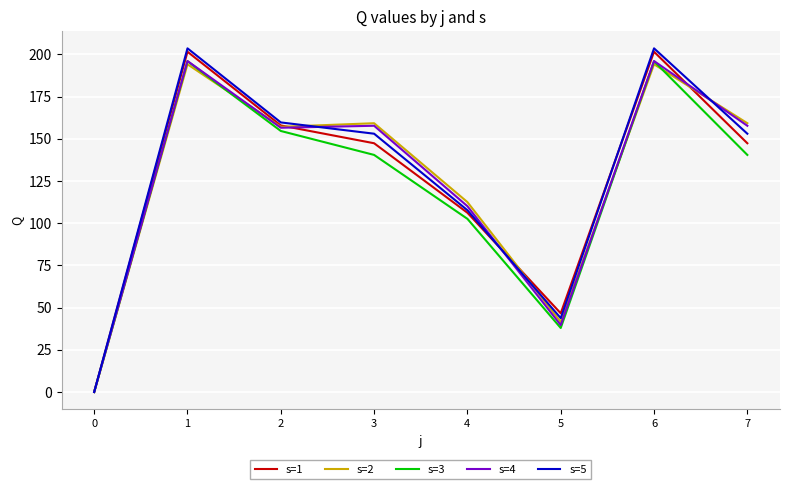

The s=2 series shows 67.5 at 0. True or false?

False